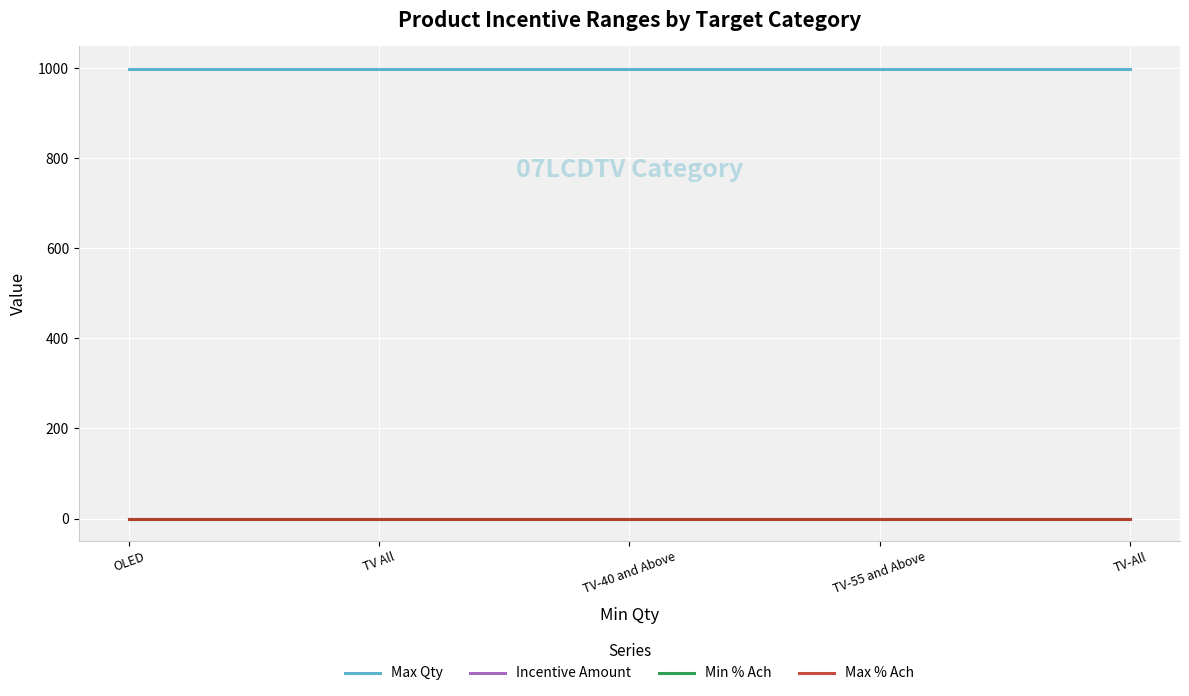

Reading left to right, extract all data points from this chart.

Max Qty: 999	999	999	999	999
Incentive Amount: 0	0	0	0	0
Min % Ach: 0	0	0	0	0
Max % Ach: 0	0	0	0	0